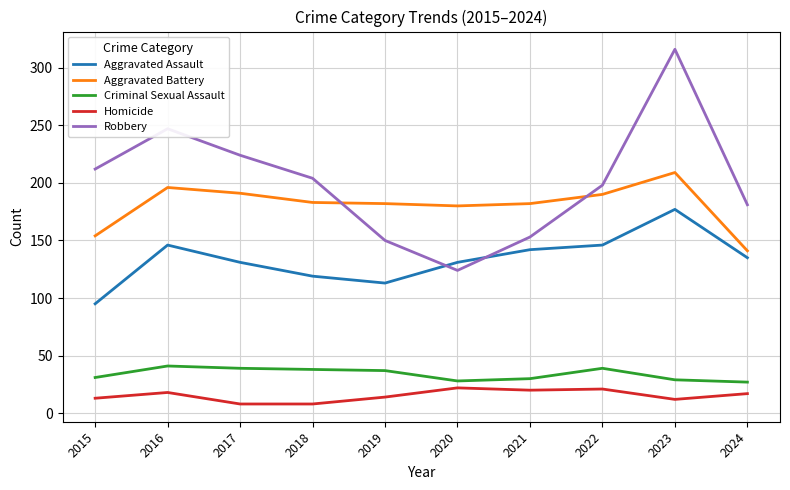

Where does the Aggravated Battery series first go above 183?

2016